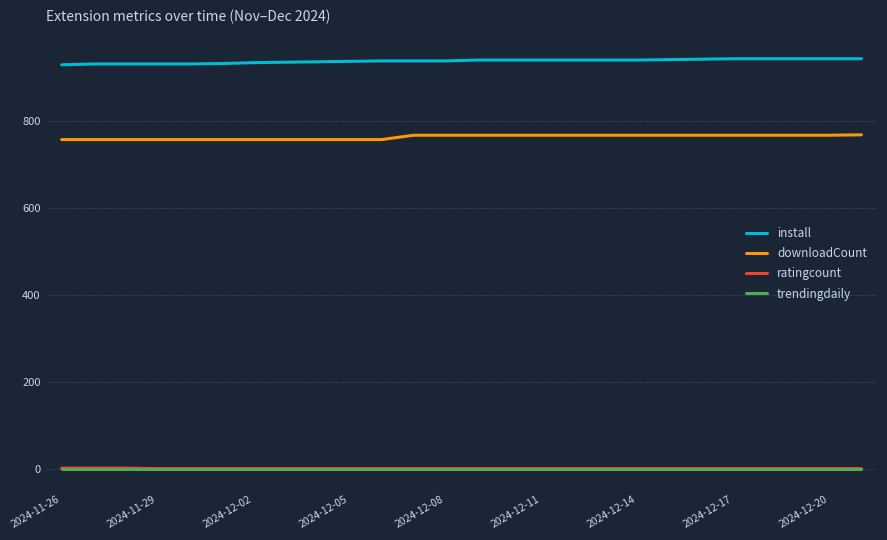

What is the minimum value for downloadCount?

758